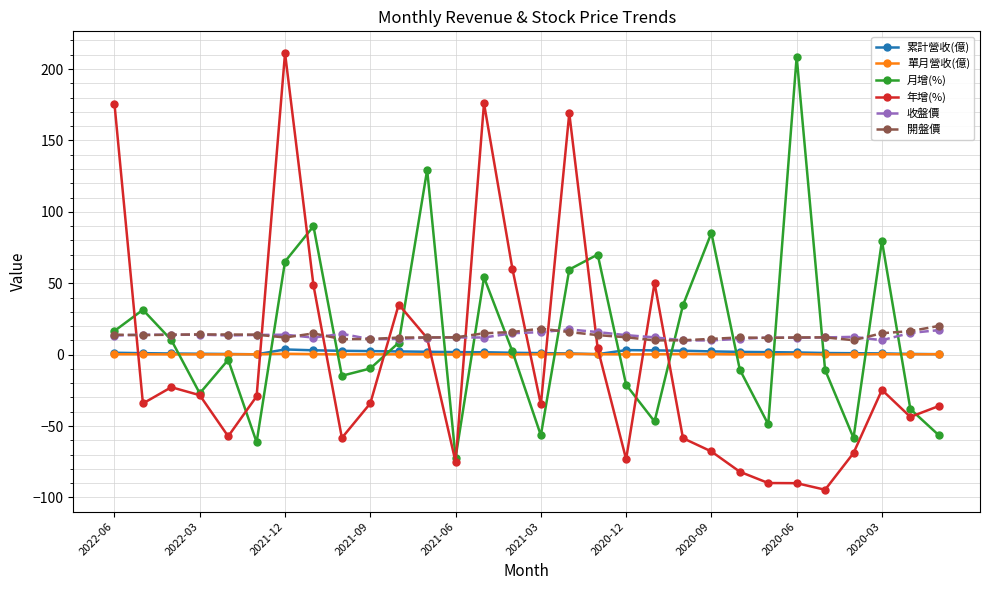

How many intersections are there between 收盤價 and 年增(%)?

11